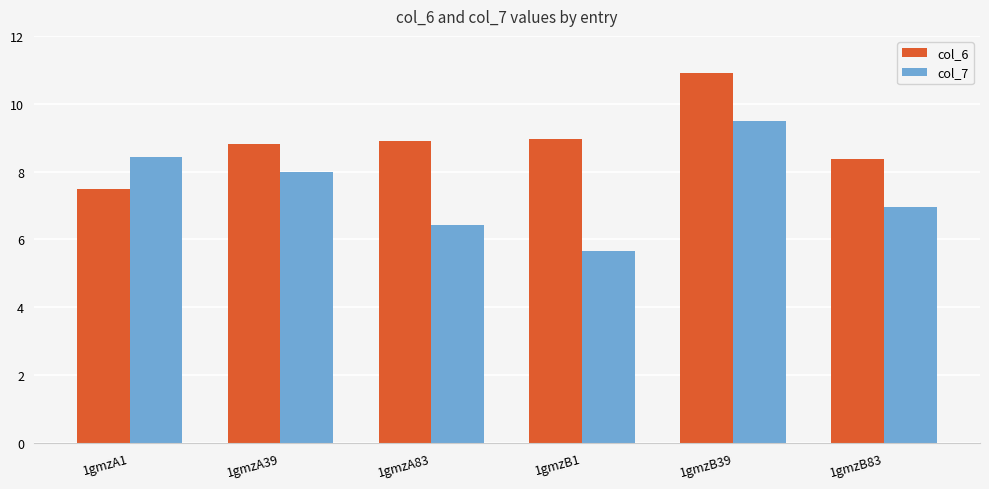

At how many categories does at least one series exceed 7?

6